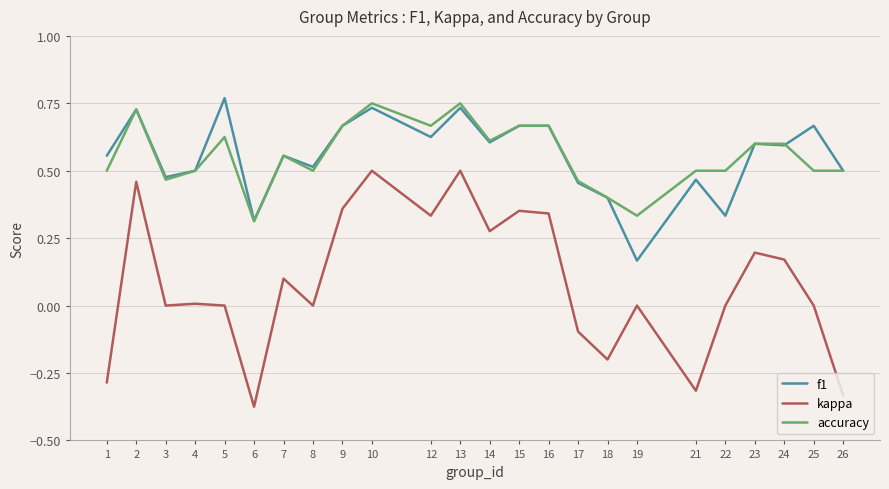

At how many categories does at least one series exceed 0?

24